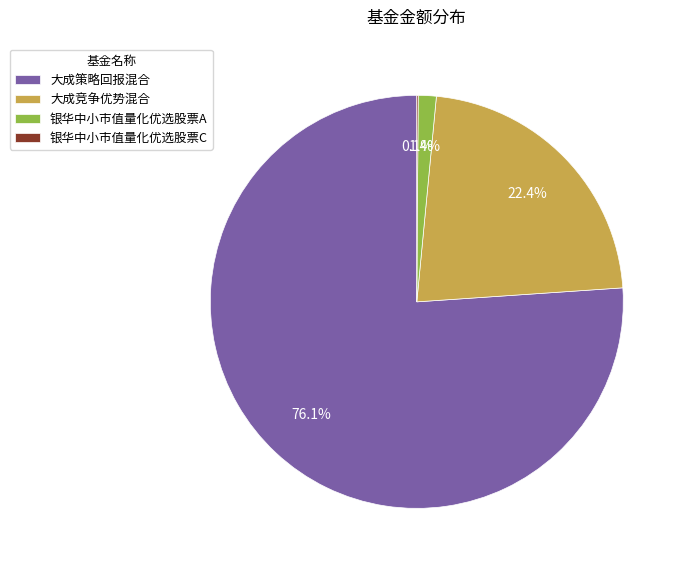

Between 银华中小市值量化优选股票A and 大成竞争优势混合, which is larger?

大成竞争优势混合